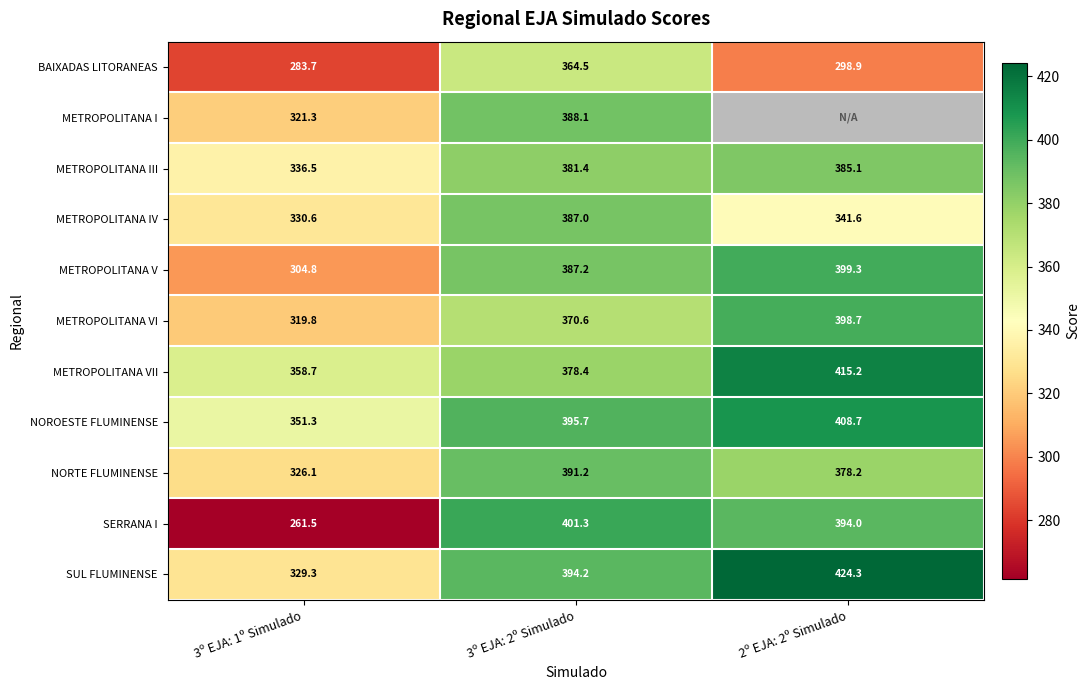

At how many categories does at least one series exceed 9?

3